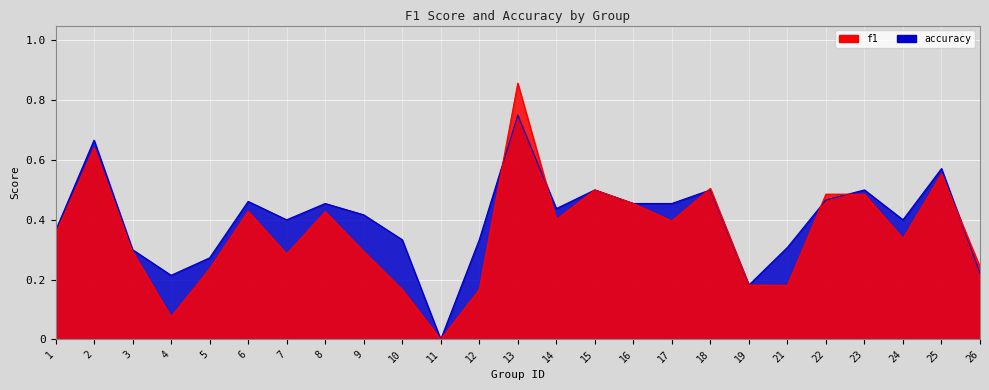

True or false: f1 has more than 2 points higher than both neighbors.

True